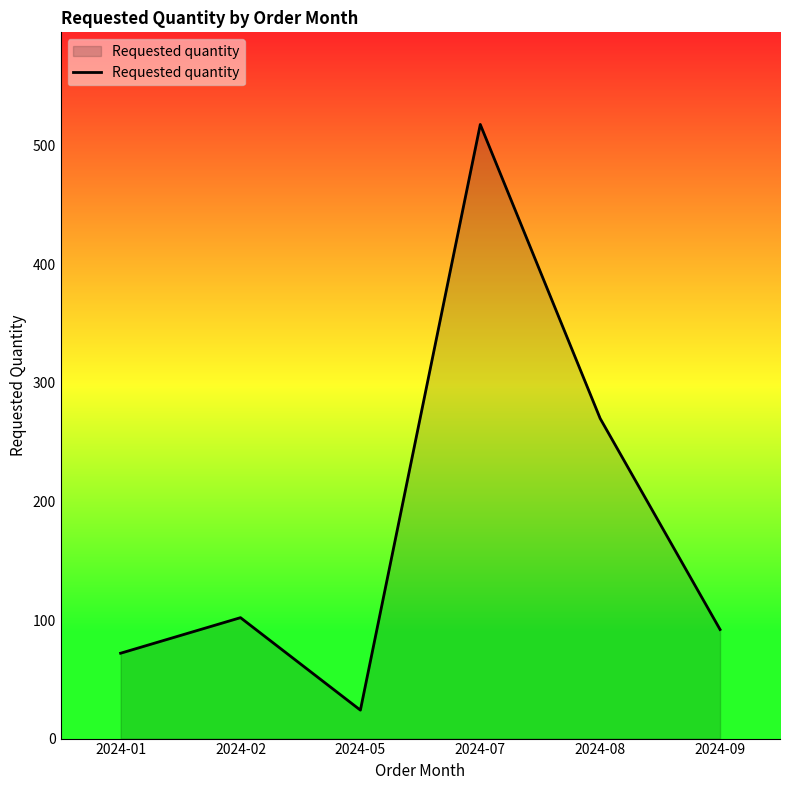

Where is the first local minimum?

2024-05